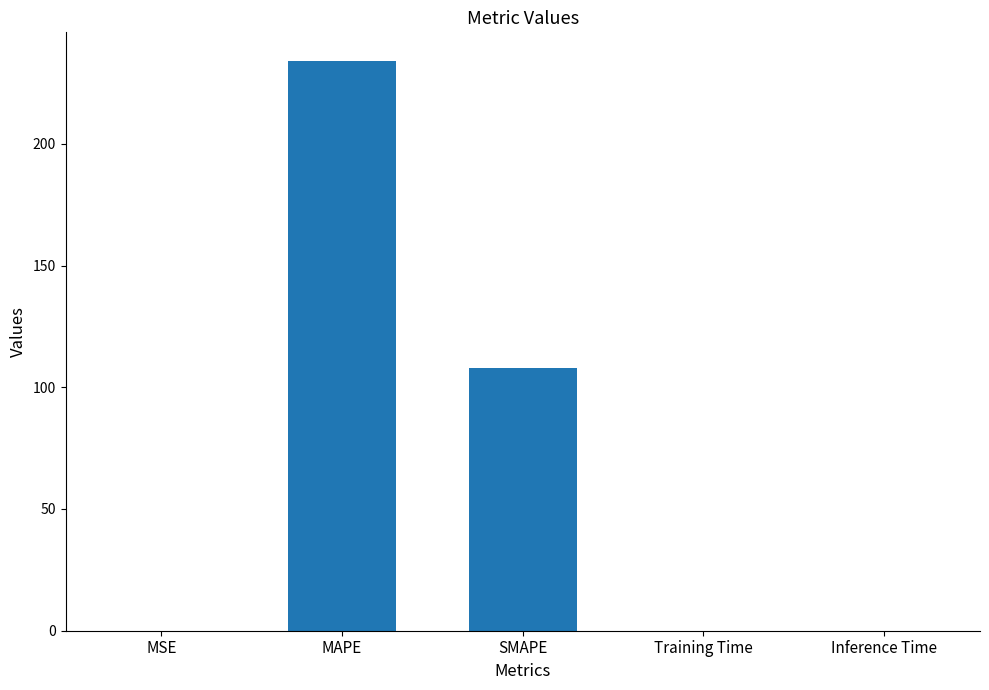

Read the value at MAPE.

234.1